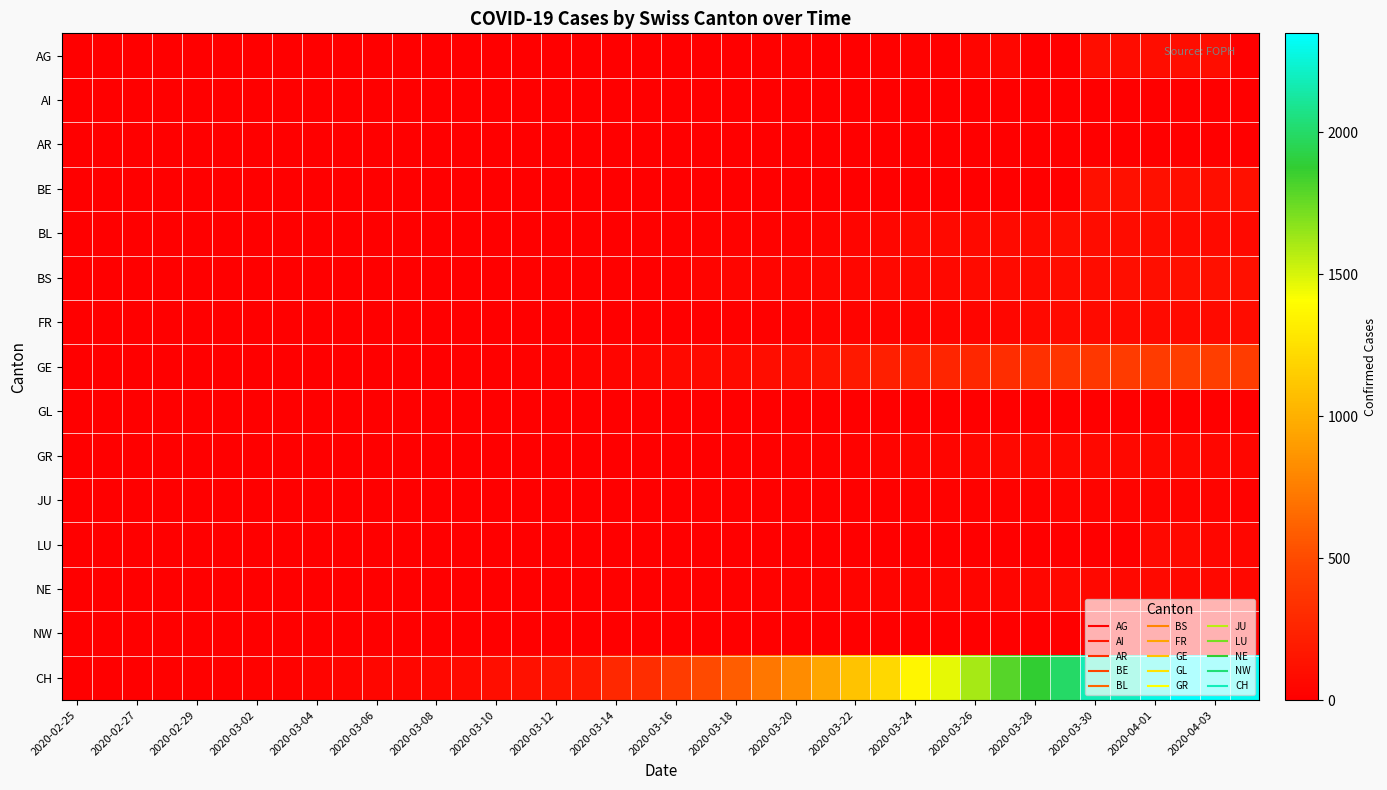

Which series has the largest total across all categories?

CH